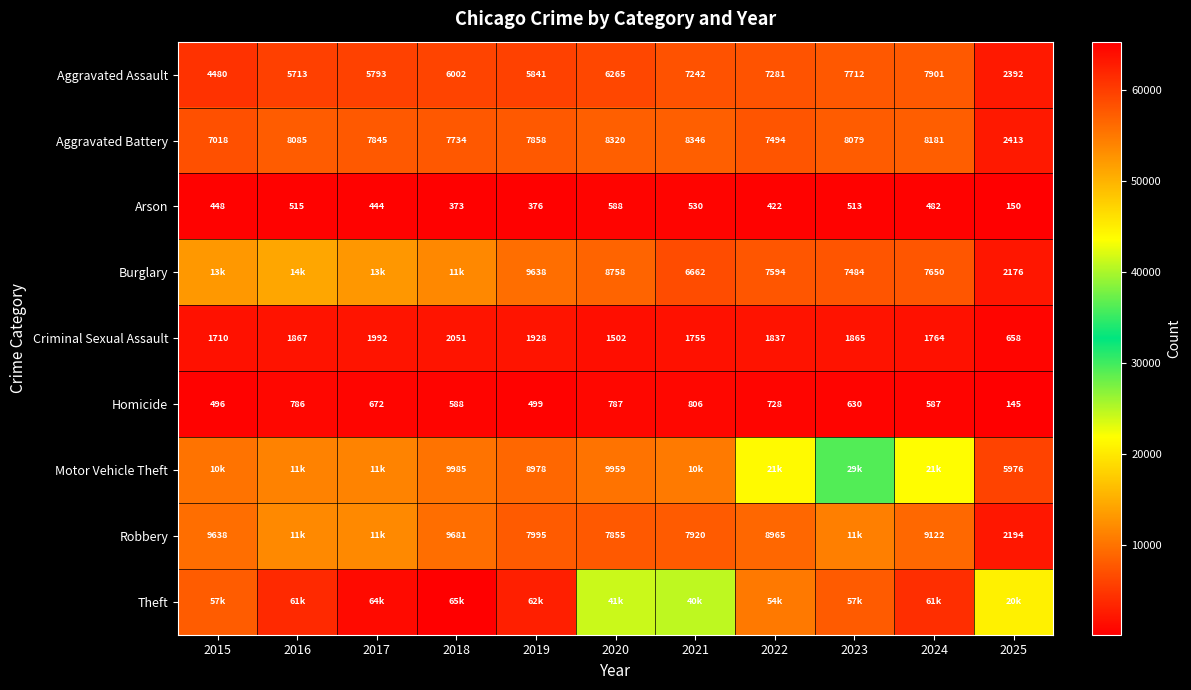

What is the sum of the Aggravated Battery values at 2019 and 2015?

14876